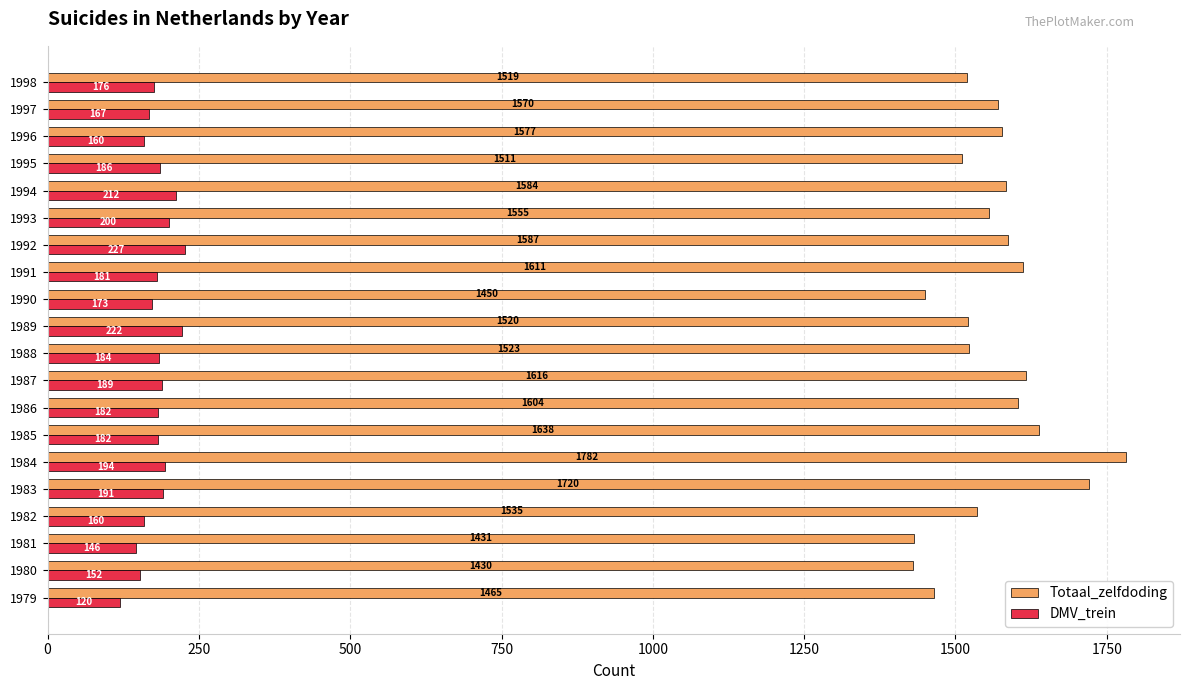

Which series has the widest spread of values?

Totaal_zelfdoding